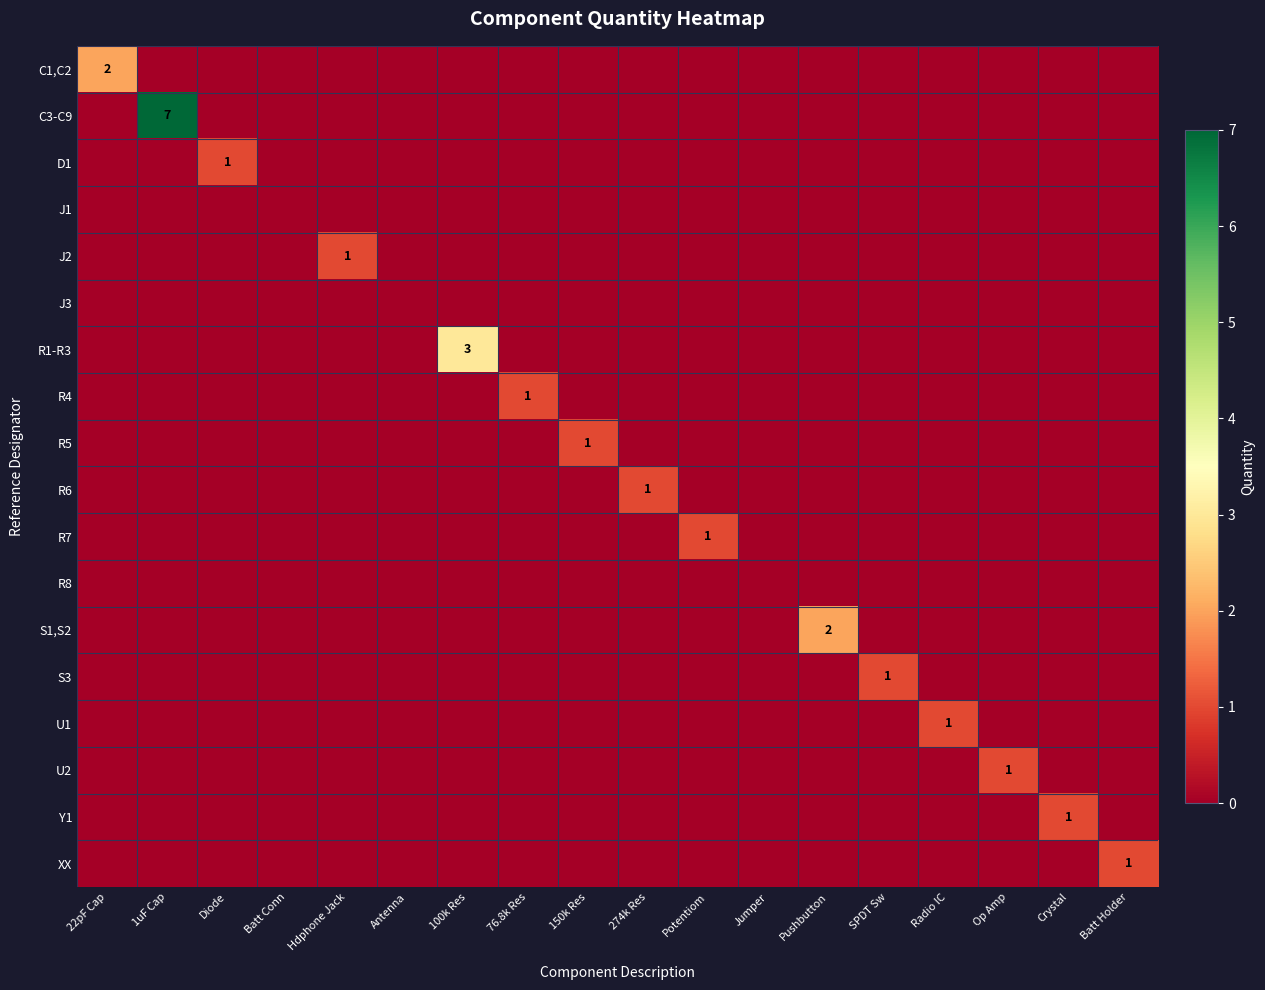

Rank the series by their maximum value, from highest to lowest.

C3-C9, R1-R3, C1,C2, S1,S2, D1, J2, R4, R5, R6, R7, S3, U1, U2, Y1, XX, J1, J3, R8